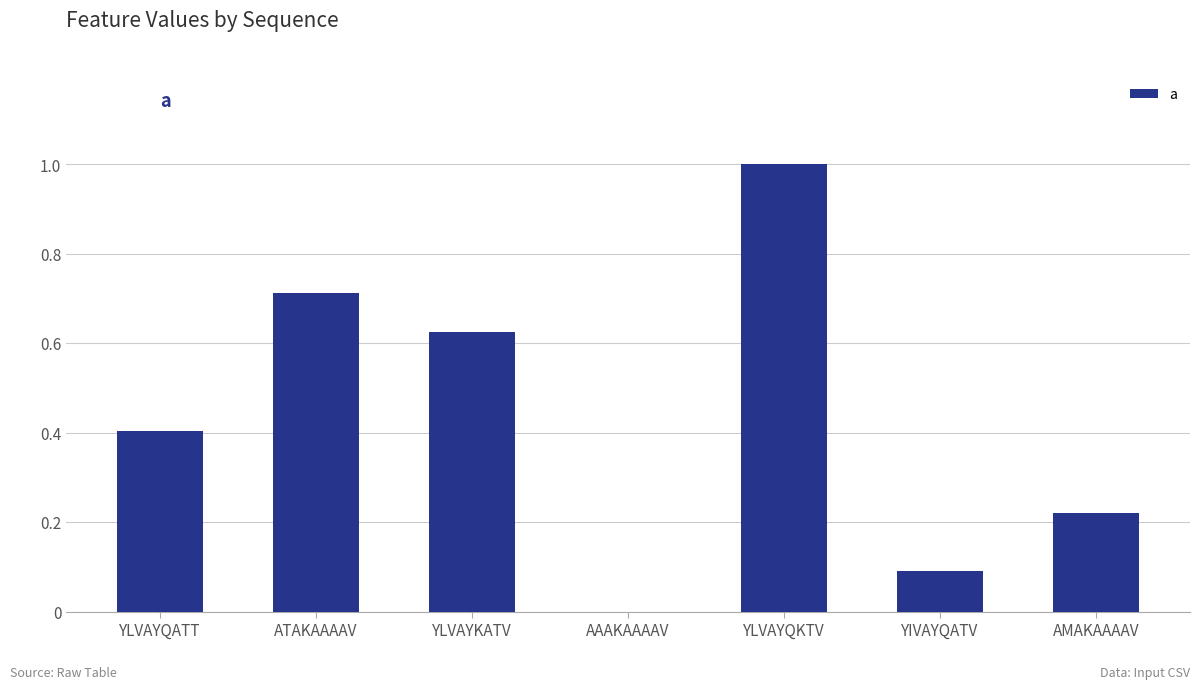

The chart shows a value of 0.4 at YLVAYQATT. True or false?

True